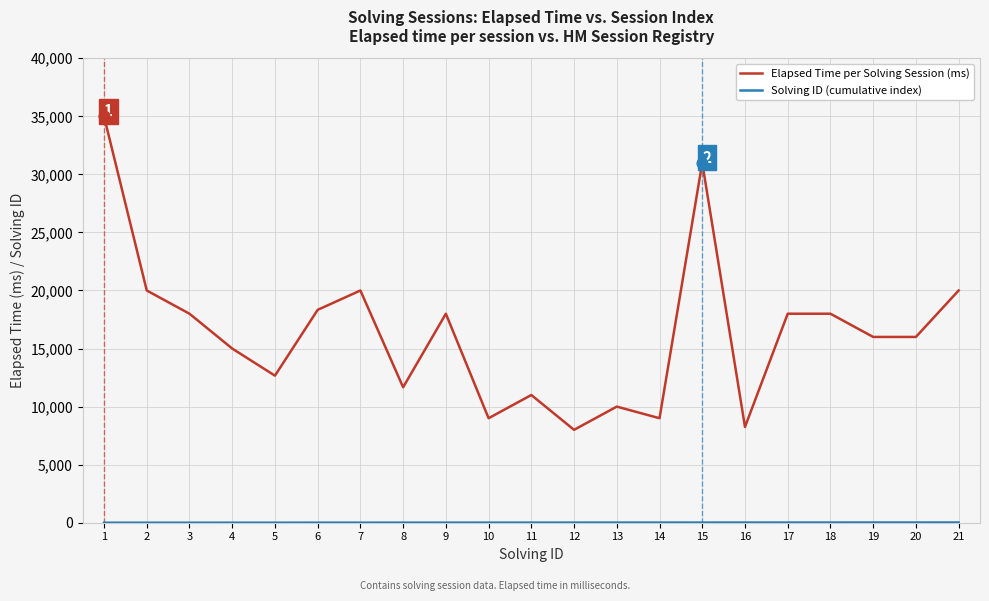

What is the difference between the maximum and minimum values in the Elapsed Time per Solving Session (ms) series?

27000